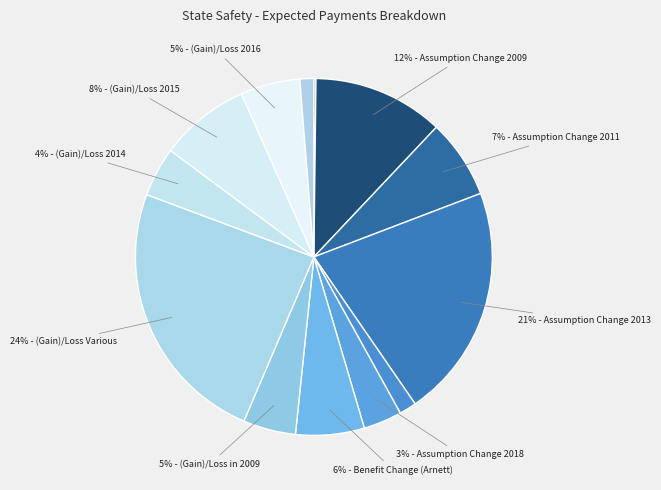

How many segments does this pie chart have?

13